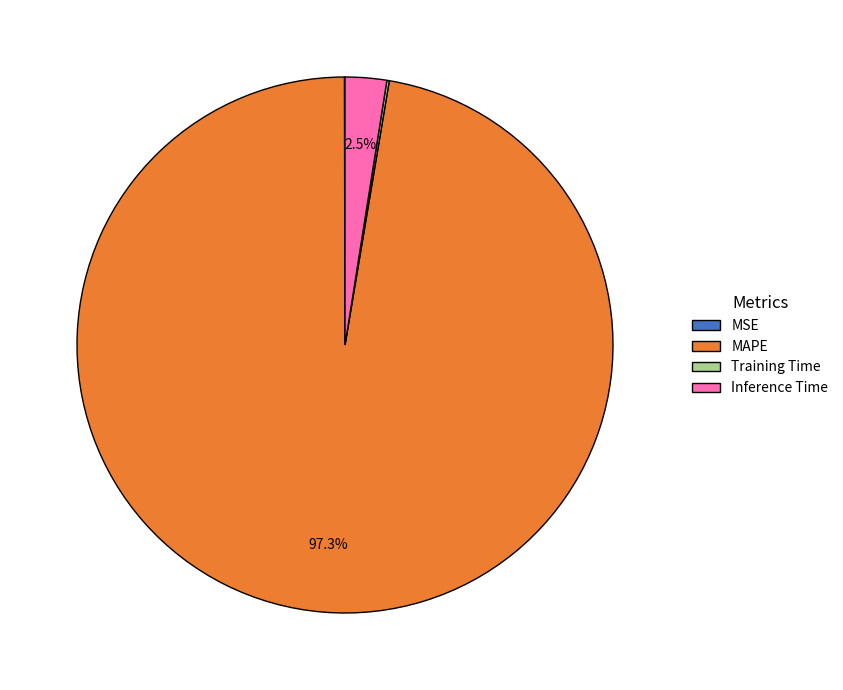

Is there any slice that represents more than half of the pie?

Yes